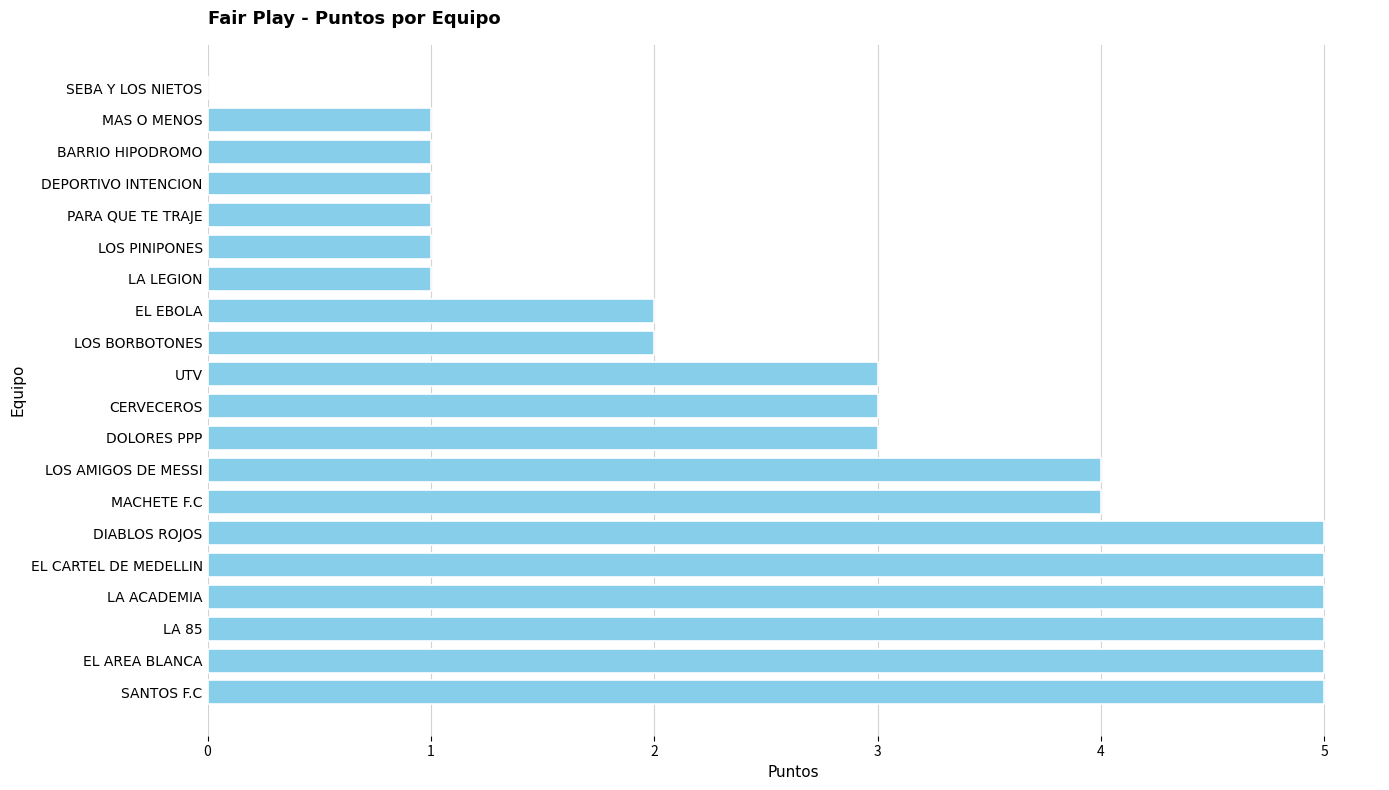

Reading bottom to top, what are all the values shown in this chart?

SANTOS F.C=5	EL AREA BLANCA=5	LA 85=5	LA ACADEMIA=5	EL CARTEL DE MEDELLIN=5	DIABLOS ROJOS=5	MACHETE F.C=4	LOS AMIGOS DE MESSI=4	DOLORES PPP=3	CERVECEROS=3	UTV=3	LOS BORBOTONES=2	EL EBOLA=2	LA LEGION=1	LOS PINIPONES=1	PARA QUE TE TRAJE=1	DEPORTIVO INTENCION=1	BARRIO HIPODROMO=1	MAS O MENOS=1	SEBA Y LOS NIETOS=0